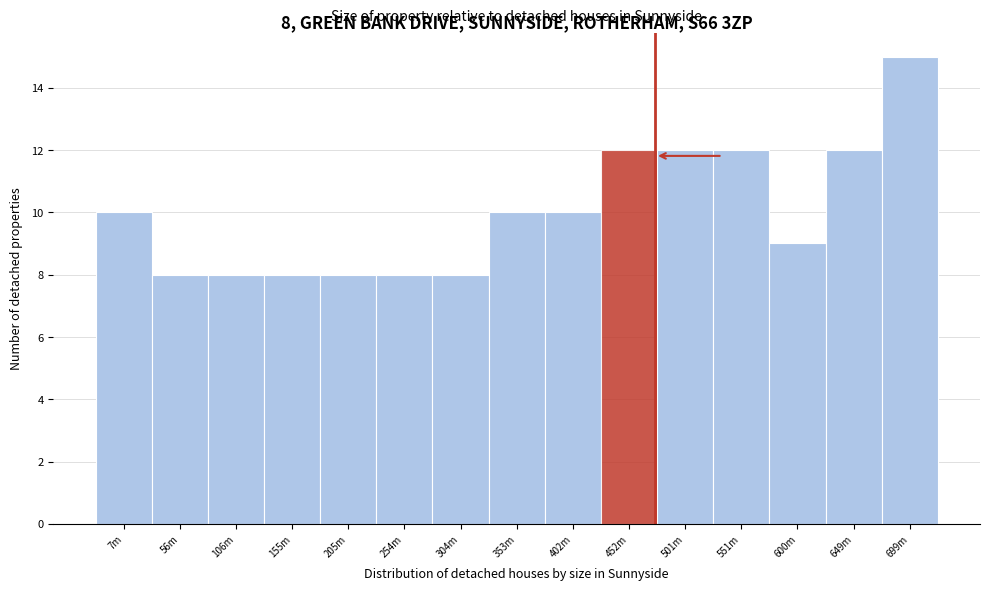

Reading left to right, transcribe all the data shown in this chart.

10	8	8	8	8	8	8	10	10	12	12	12	9	12	15